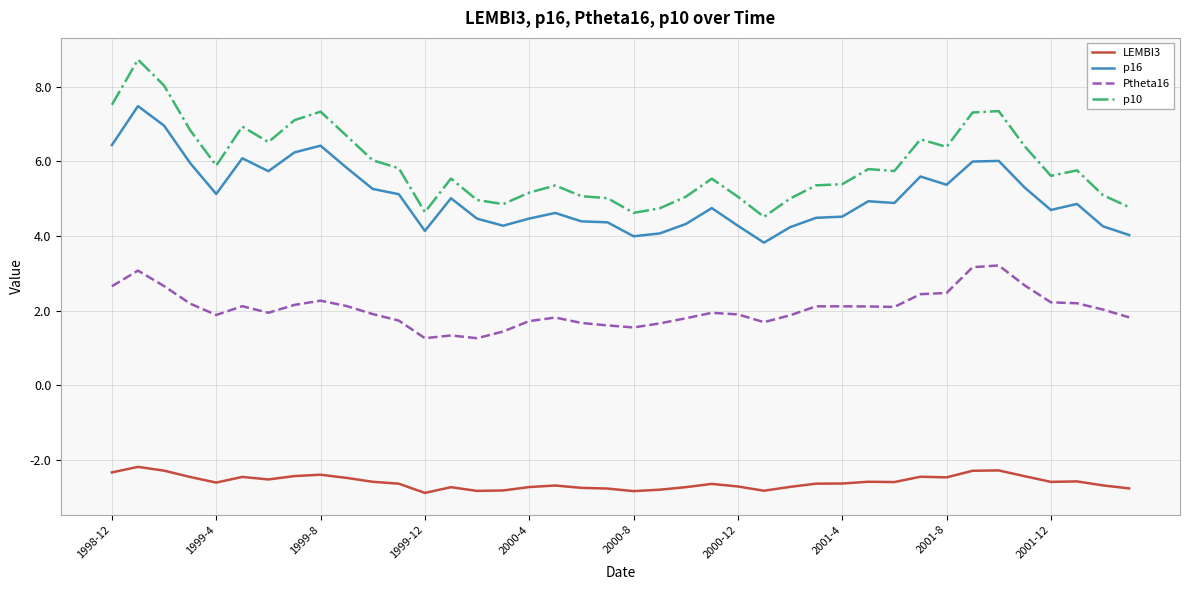

What is the sum of all p10 values?

236.2